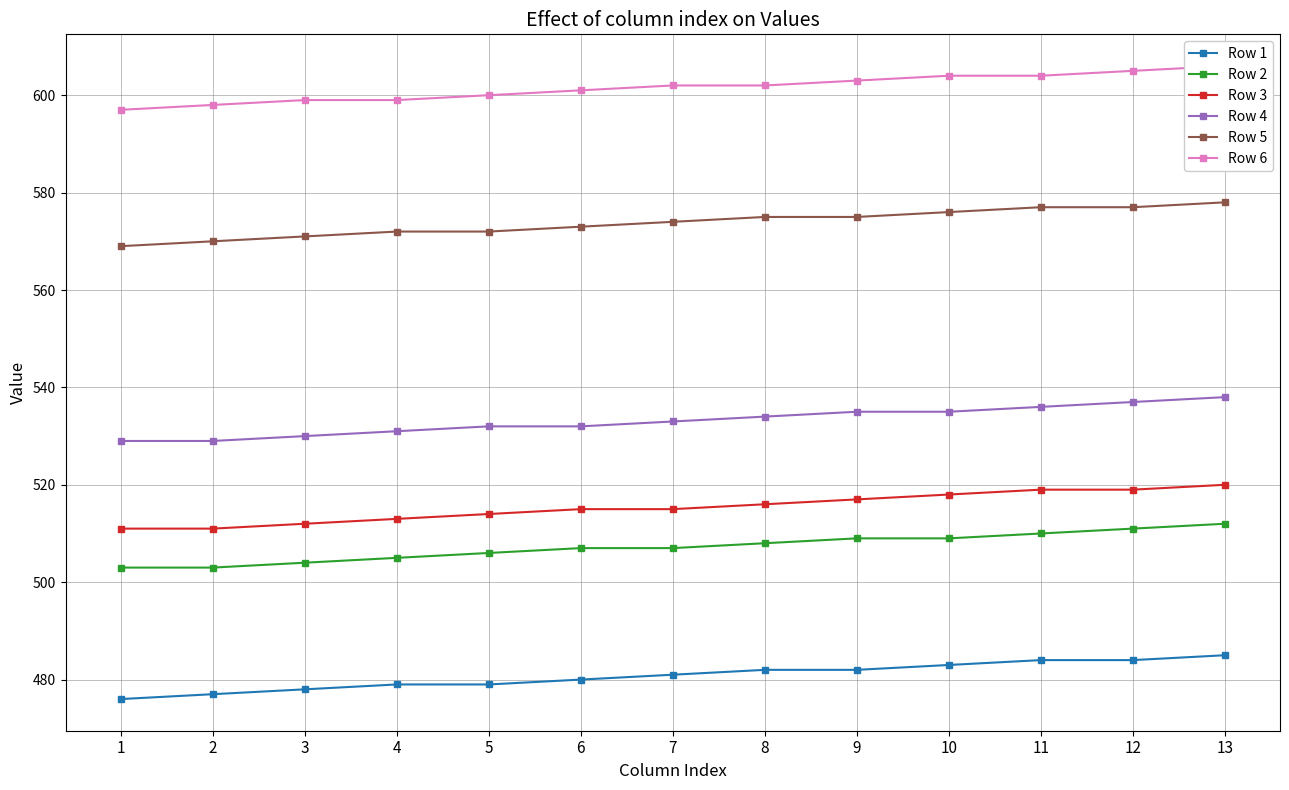

Is it true that Row 2 equals 503 at 1?

True